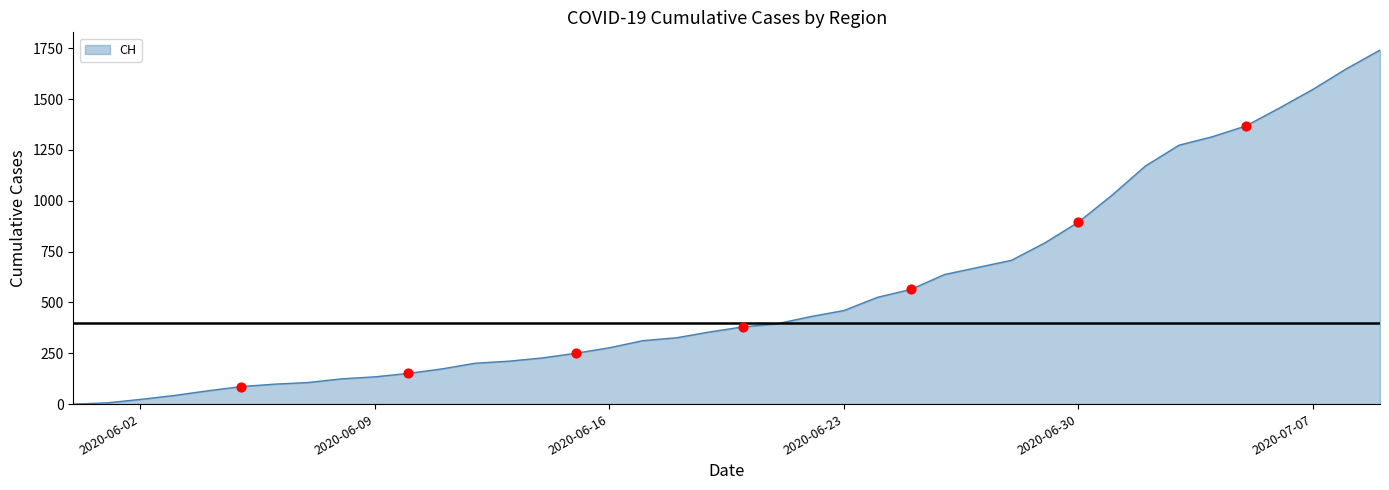

What is the maximum value shown in the chart?

1741